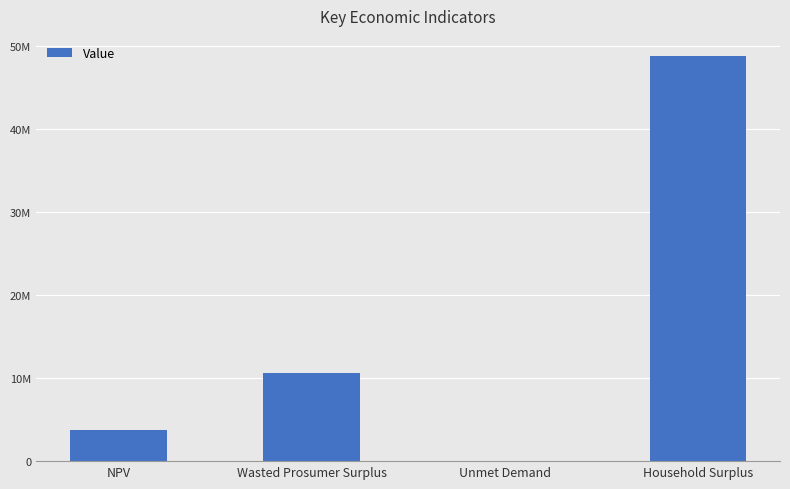

Where is the data nearest to the value 24418133?

Wasted Prosumer Surplus